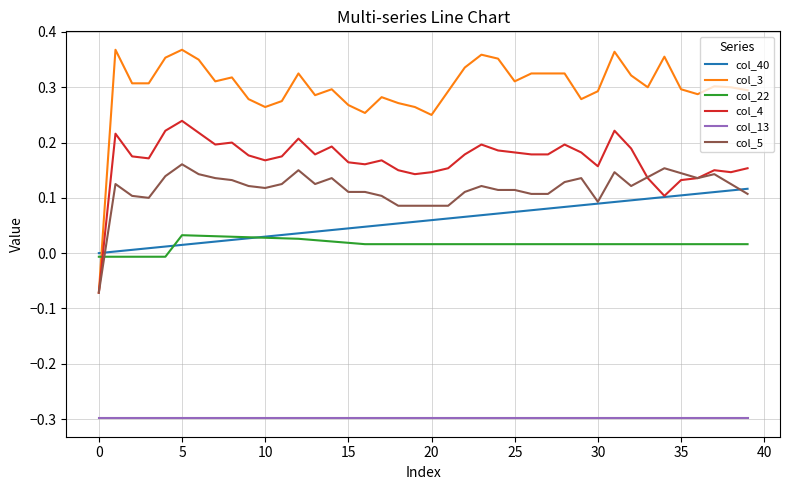

How many values in col_5 are above zero?

39